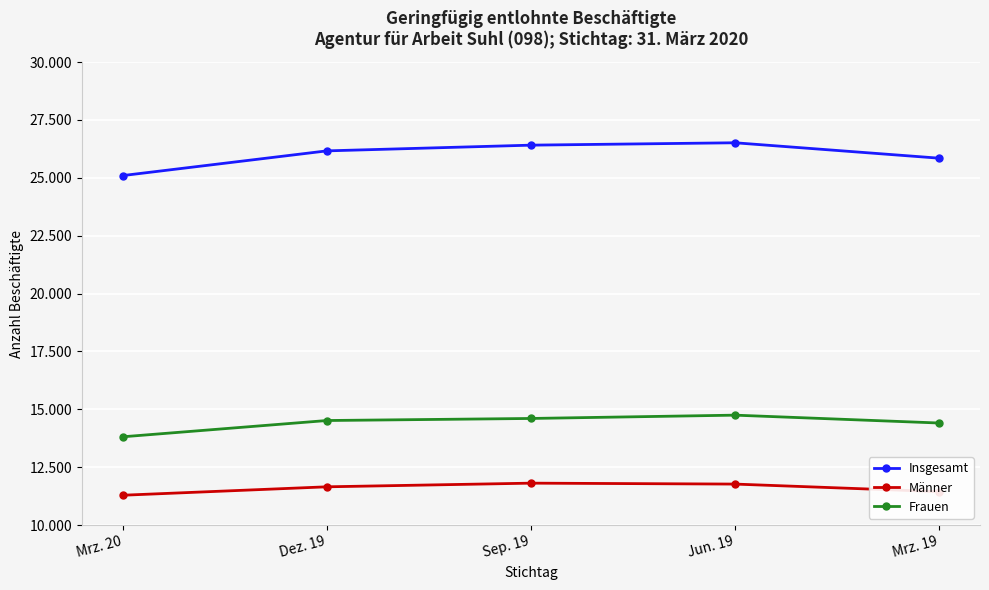

What is the approximate value of Männer at Sep. 19?

11808